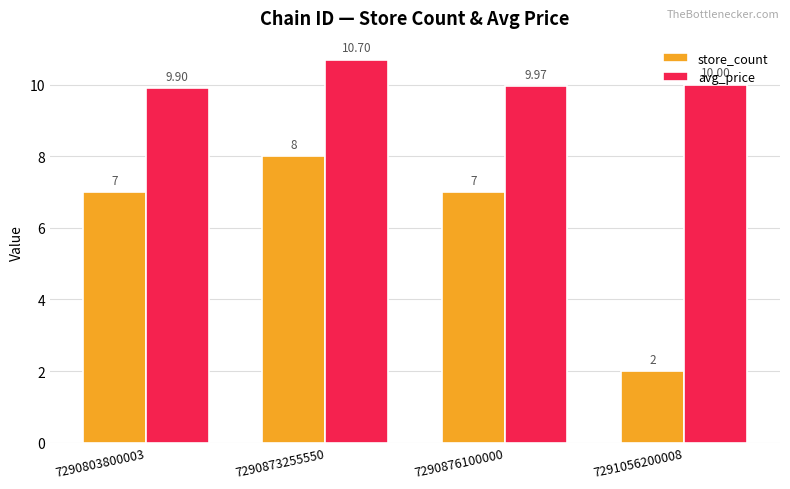

Reading right to left, extract all data points from this chart.

store_count: 7291056200008=2.0	7290876100000=7.0	7290873255550=8.0	7290803800003=7.0
avg_price: 7291056200008=10.0	7290876100000=10.0	7290873255550=10.7	7290803800003=9.9